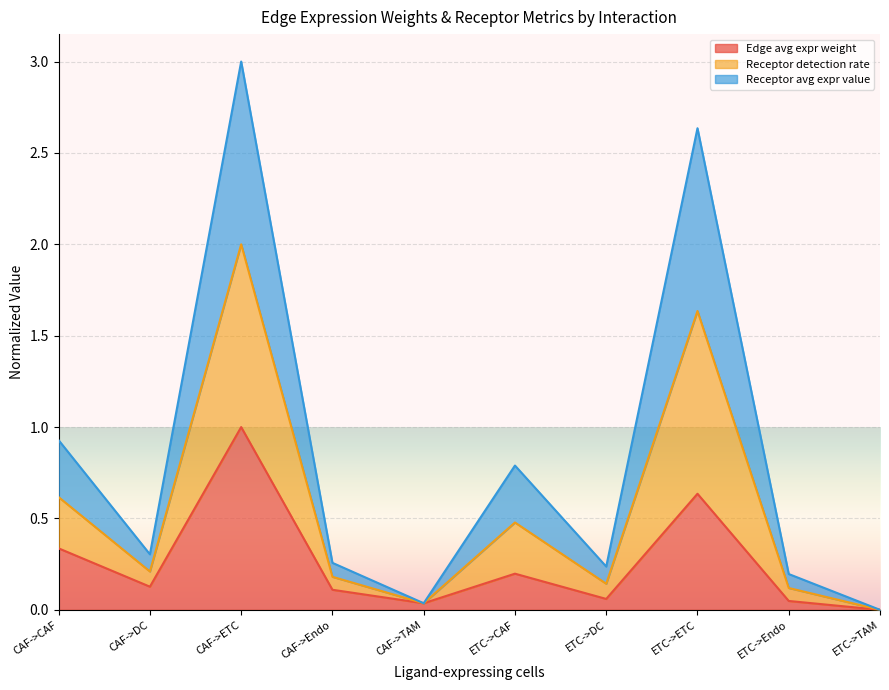

Which series has the largest total across all categories?

Receptor detection rate